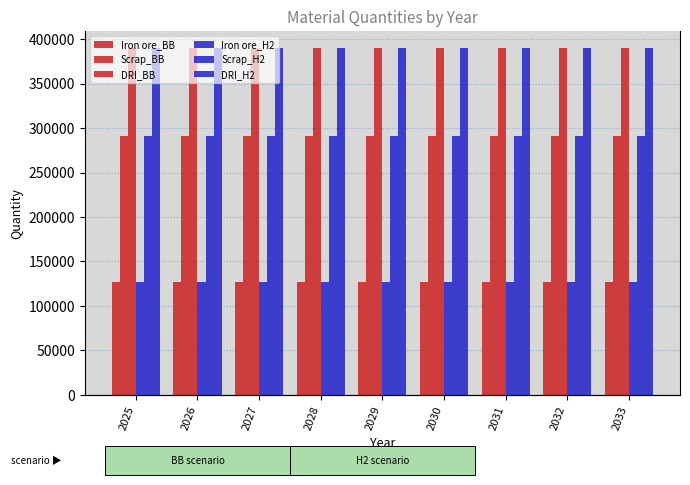

What is the minimum value shown in the chart?

126638.8